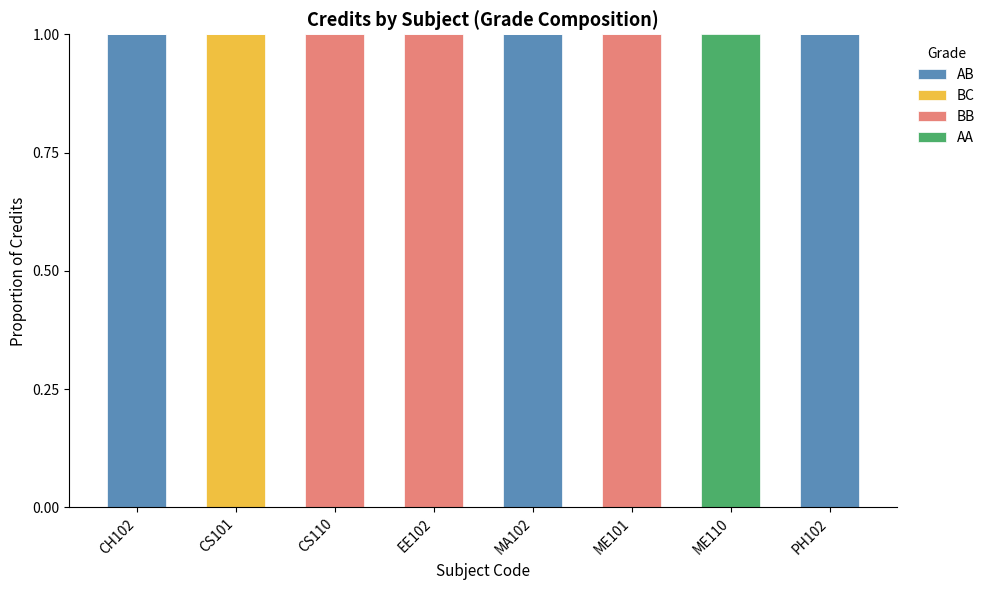

What is the sum of all AB values?

3